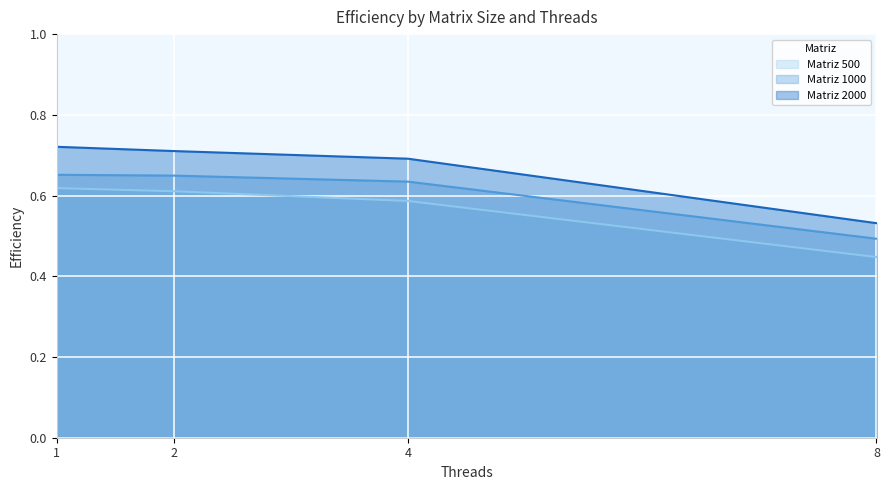

At which category is the sum across all series the highest?

1